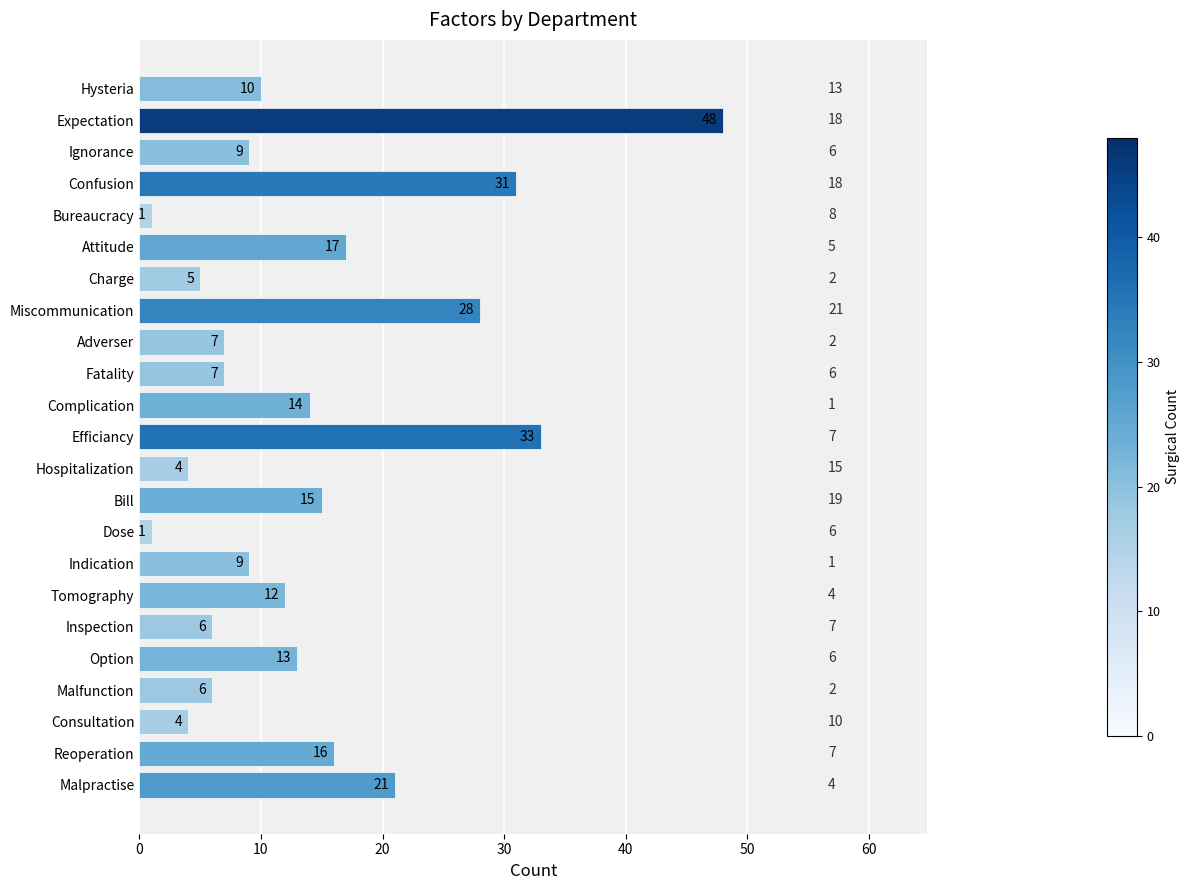

What is the difference between the maximum and minimum values?

47